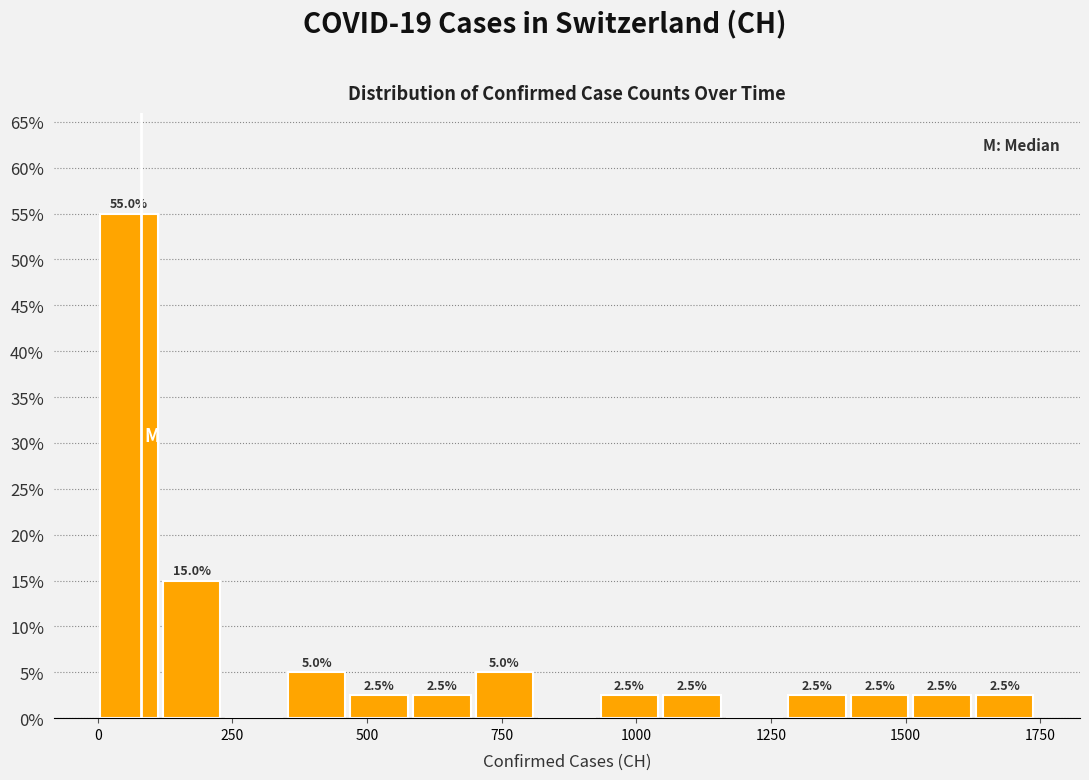

Read against the x-axis, roughly where is the centre of the tallest bar?

50